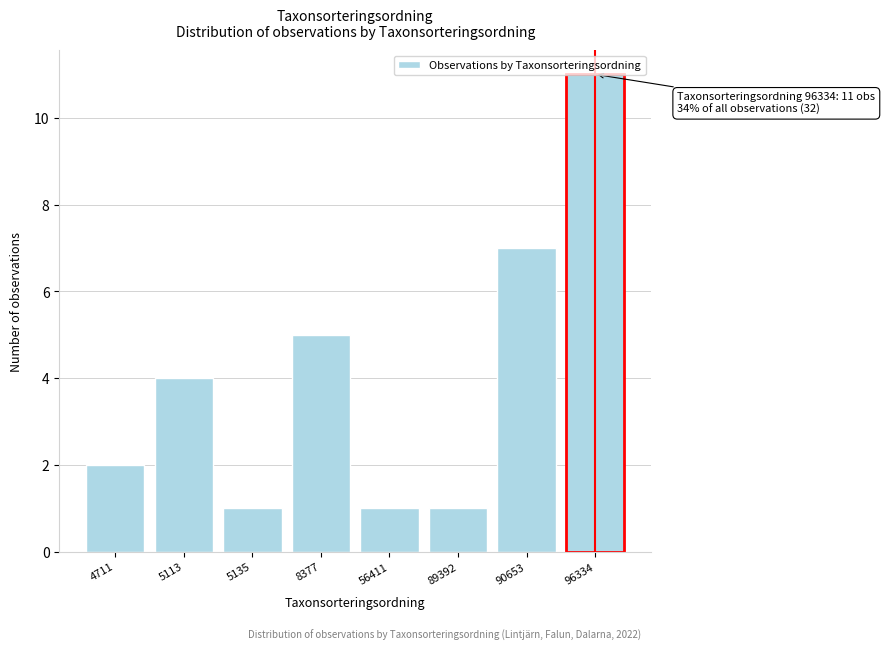

Which category has the highest value across all series?

96334